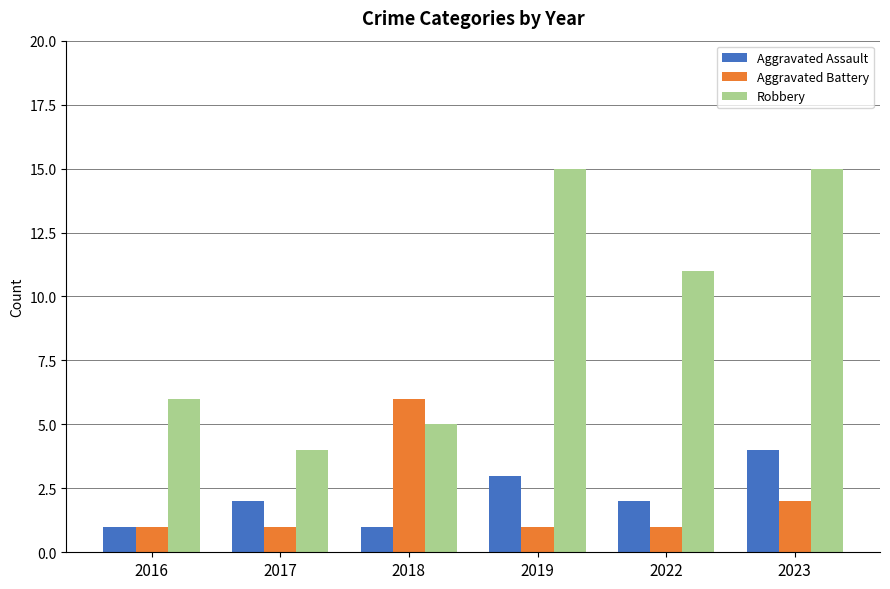

Count the number of data series in this chart.

3